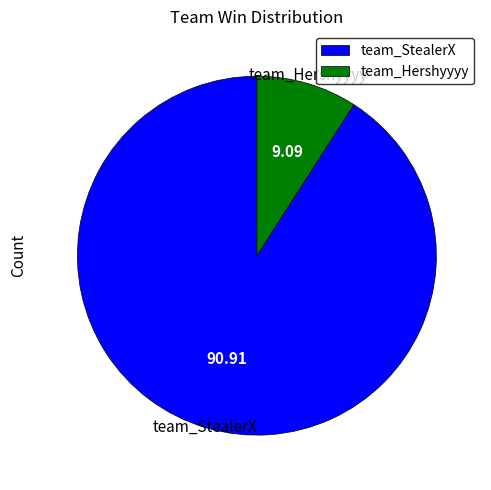

Which has a higher value, team_Hershyyyy or team_StealerX?

team_StealerX